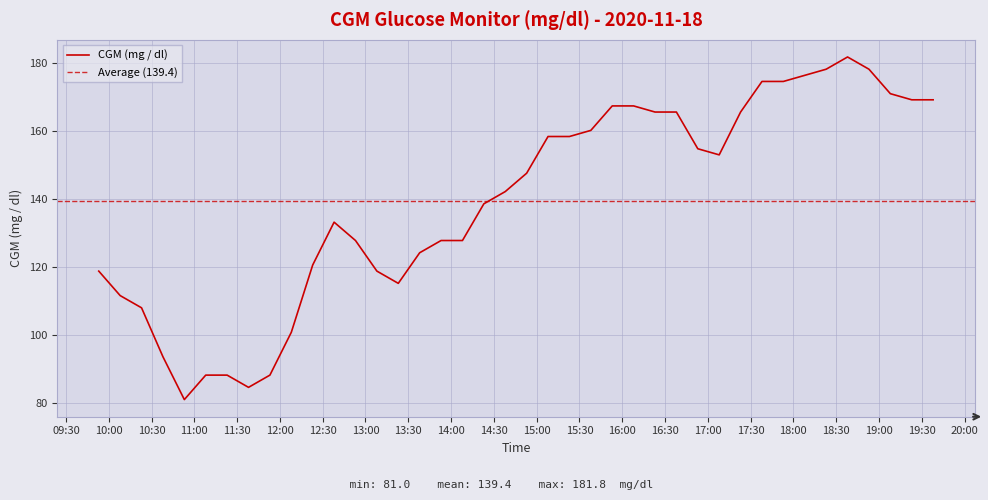

What is the label of the 1st point from the left?

2020-11-18 09:53:00